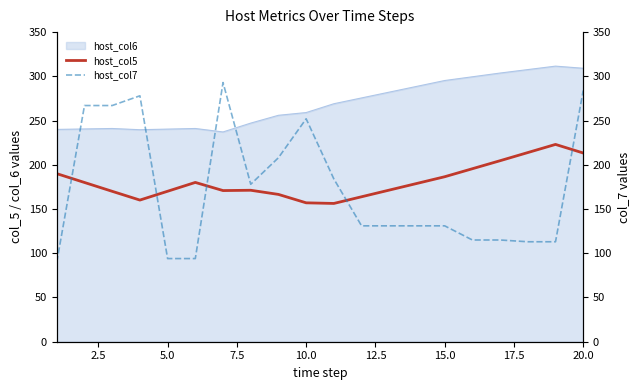

What is the lowest value of the host_col5 series?

156.3